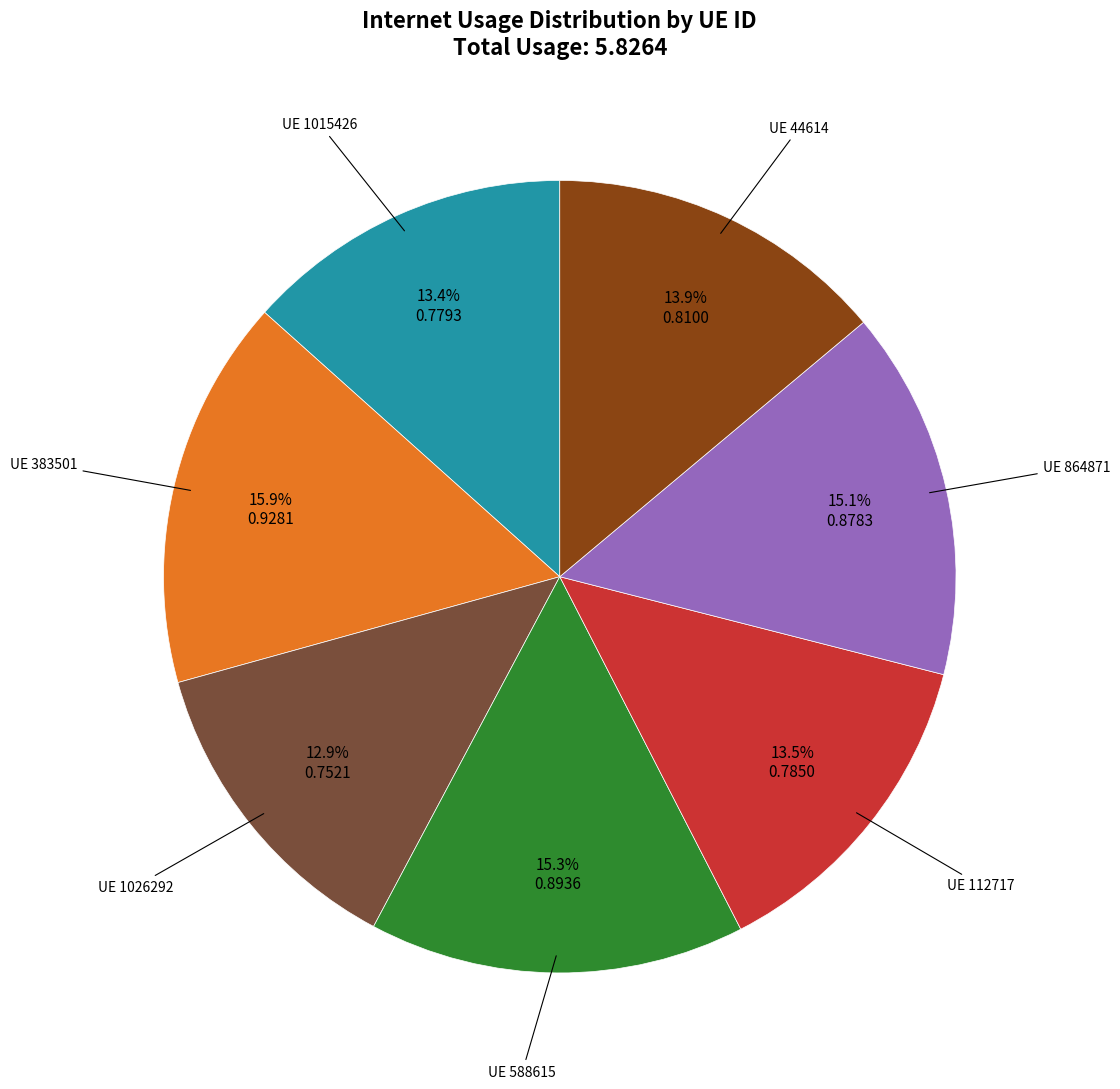

Does any single category account for the majority?

No